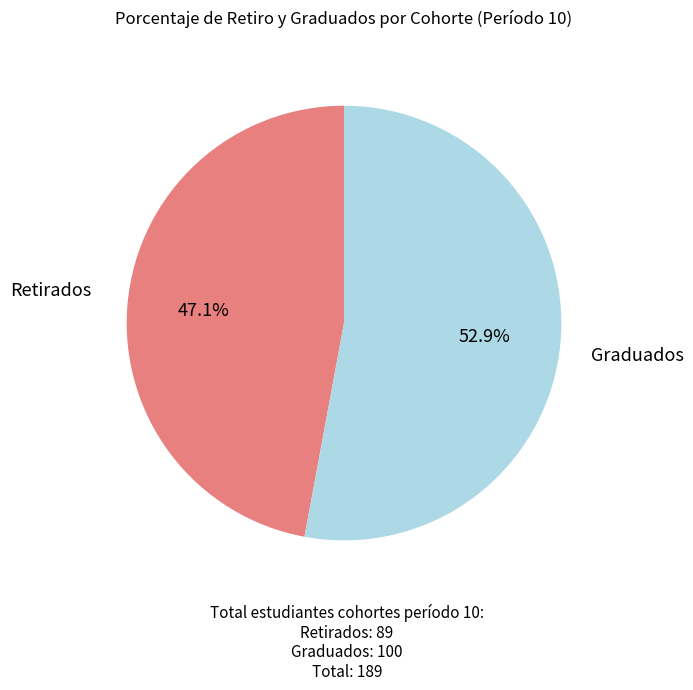

Is there any slice that represents more than half of the pie?

Yes